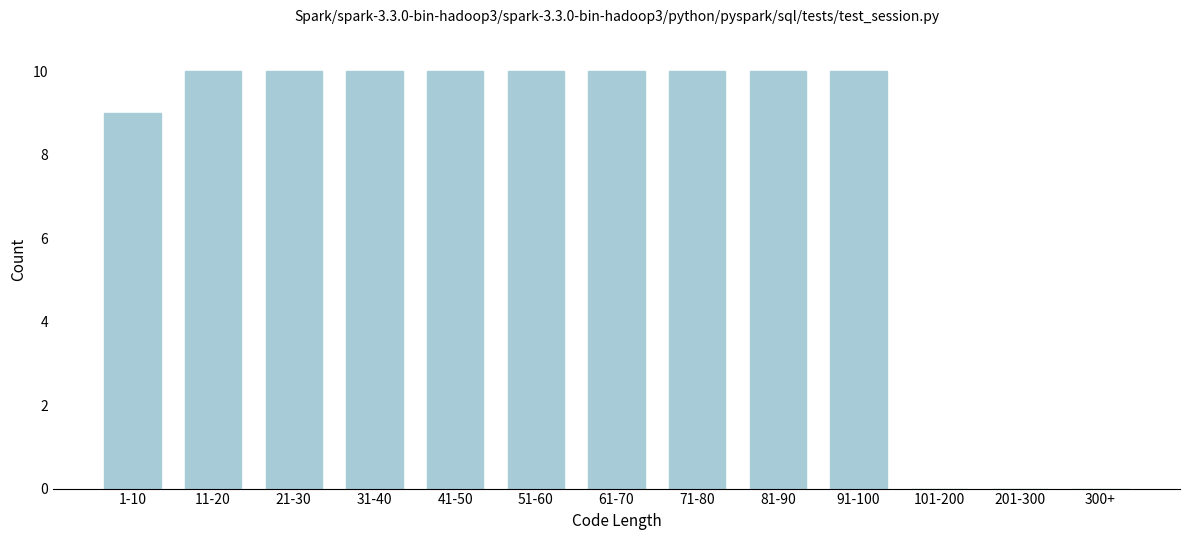

Reading right to left, list all the values displayed in this chart.

300+=0	201-300=0	101-200=0	91-100=10	81-90=10	71-80=10	61-70=10	51-60=10	41-50=10	31-40=10	21-30=10	11-20=10	1-10=9